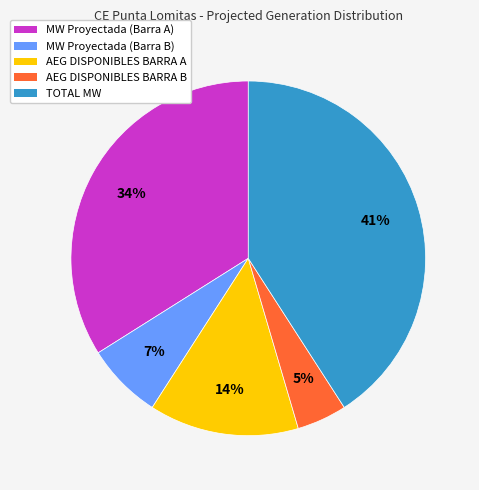

Is there a majority slice in this chart?

No